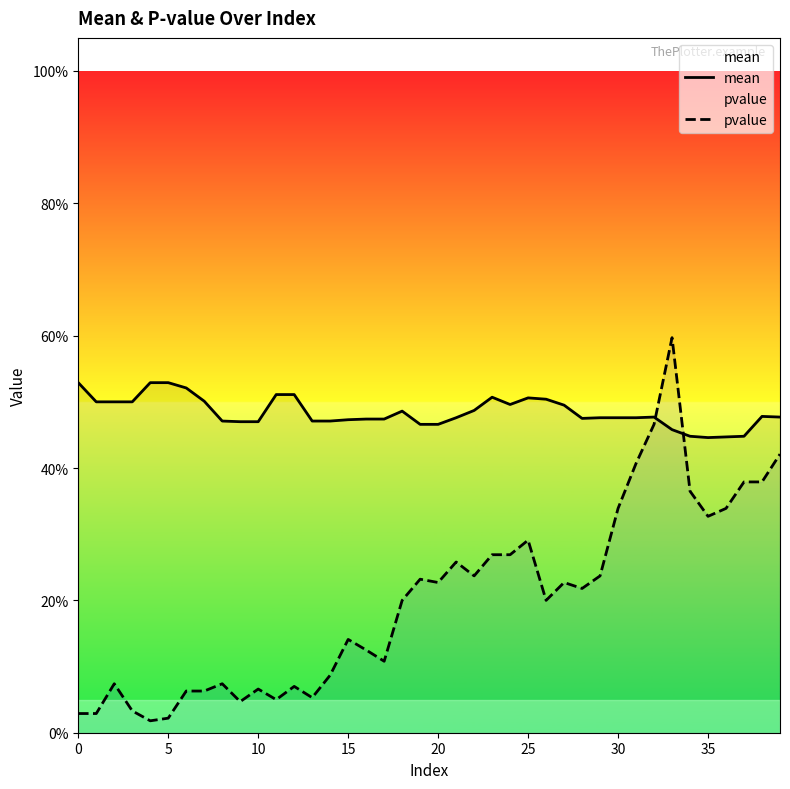

What is the difference between the maximum and minimum values in the pvalue series?

0.6